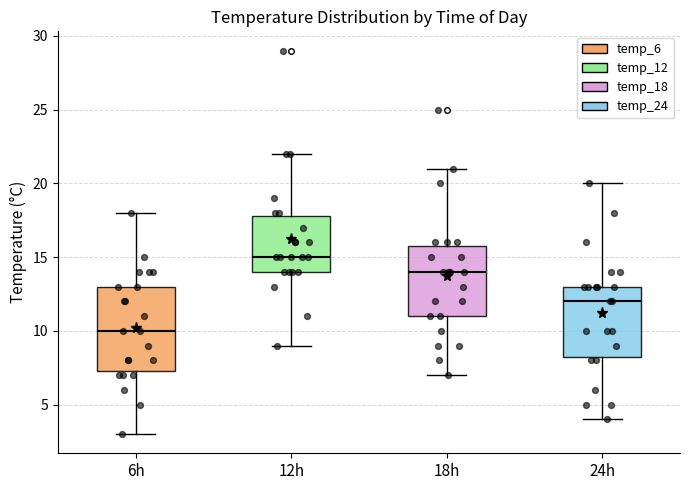

Reading left to right, read every box against the y-axis: the position of its median line, the range the box covers, and the ends of its whiskers. The values are not printed on the chart, so give them approximately, as read against the axis.

6h: median 10.0, box 7.5 to 13.0, whiskers 3.0 to 18.0
12h: median 15.0, box 14.0 to 18.0, whiskers 9.0 to 22.0
18h: median 14.0, box 11.0 to 16.0, whiskers 7.0 to 21.0
24h: median 12.0, box 8.5 to 13.0, whiskers 4.0 to 20.0